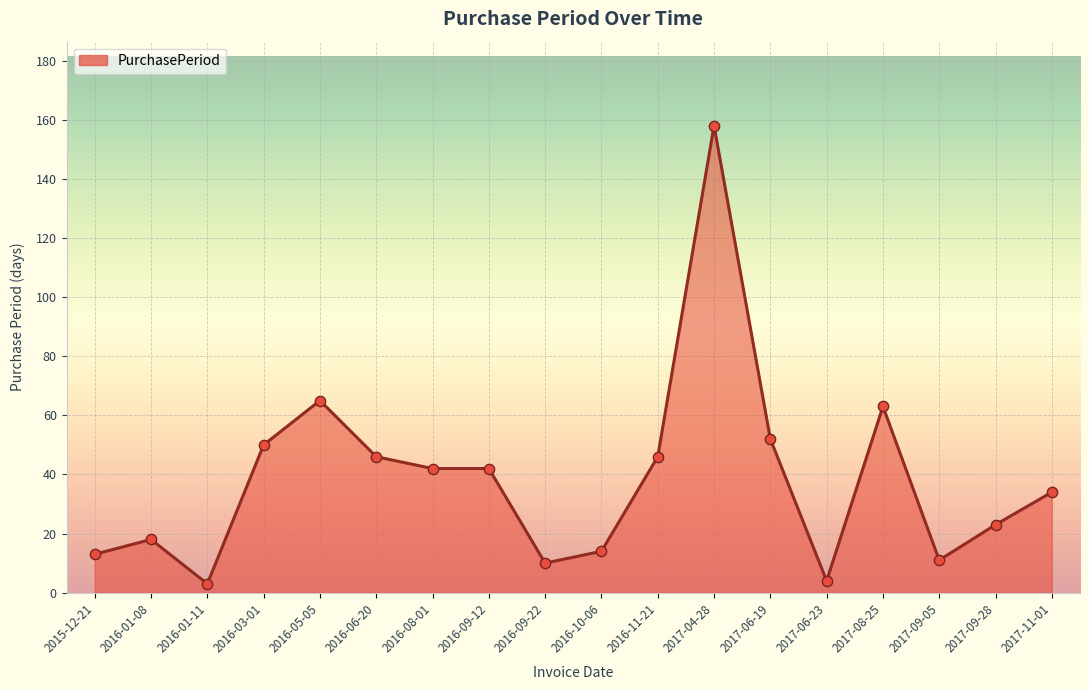

What is the change in value from 2016-03-01 to 2016-06-20?

-4